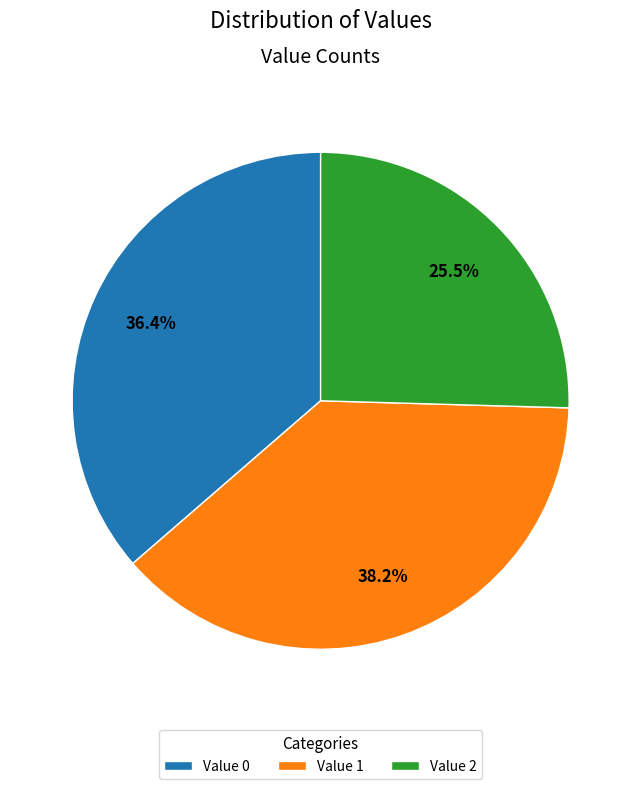

Which has a higher value, Value 1 or Value 0?

Value 1